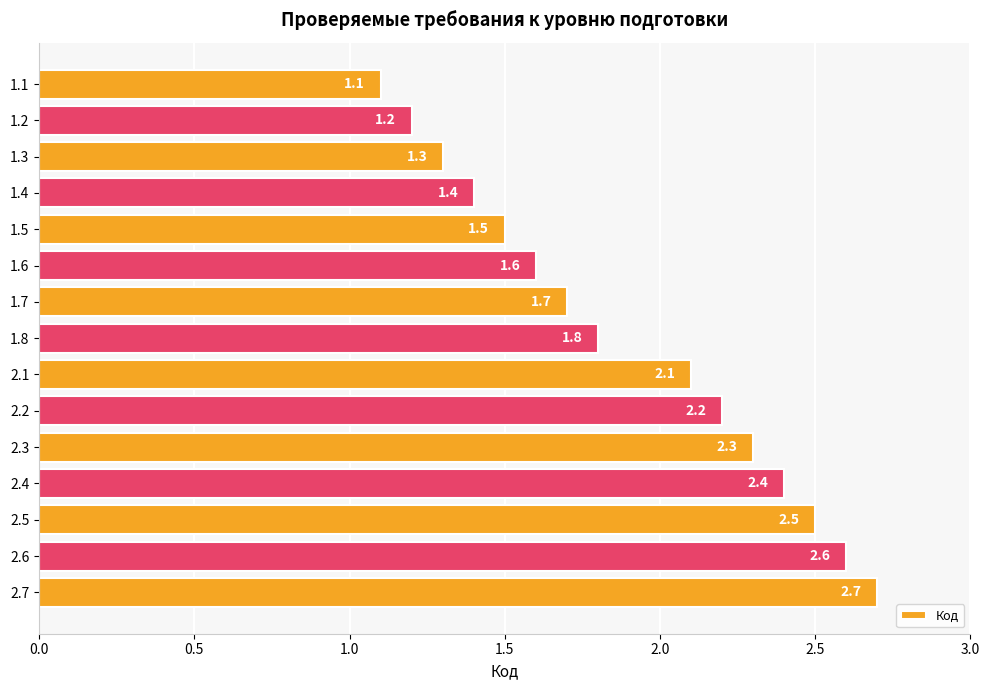

Are the bars horizontal?

Yes